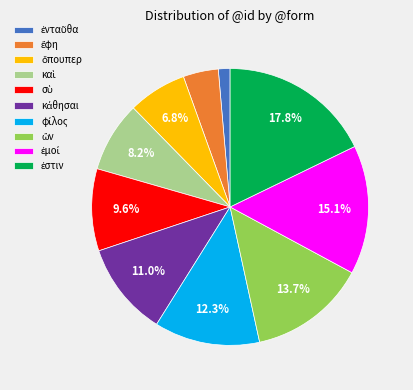

Is there a majority slice in this chart?

No